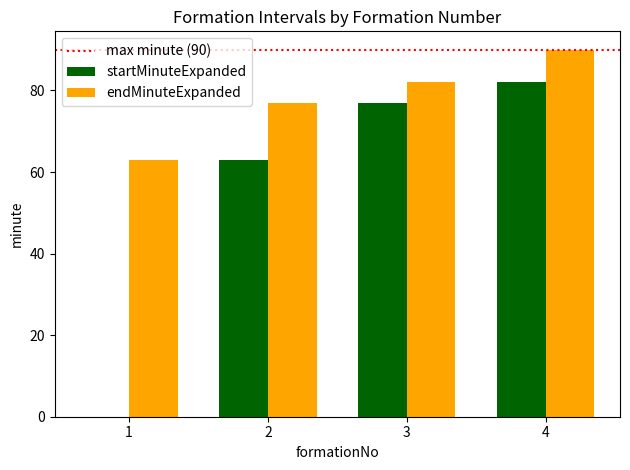

What is the greatest value displayed?

90